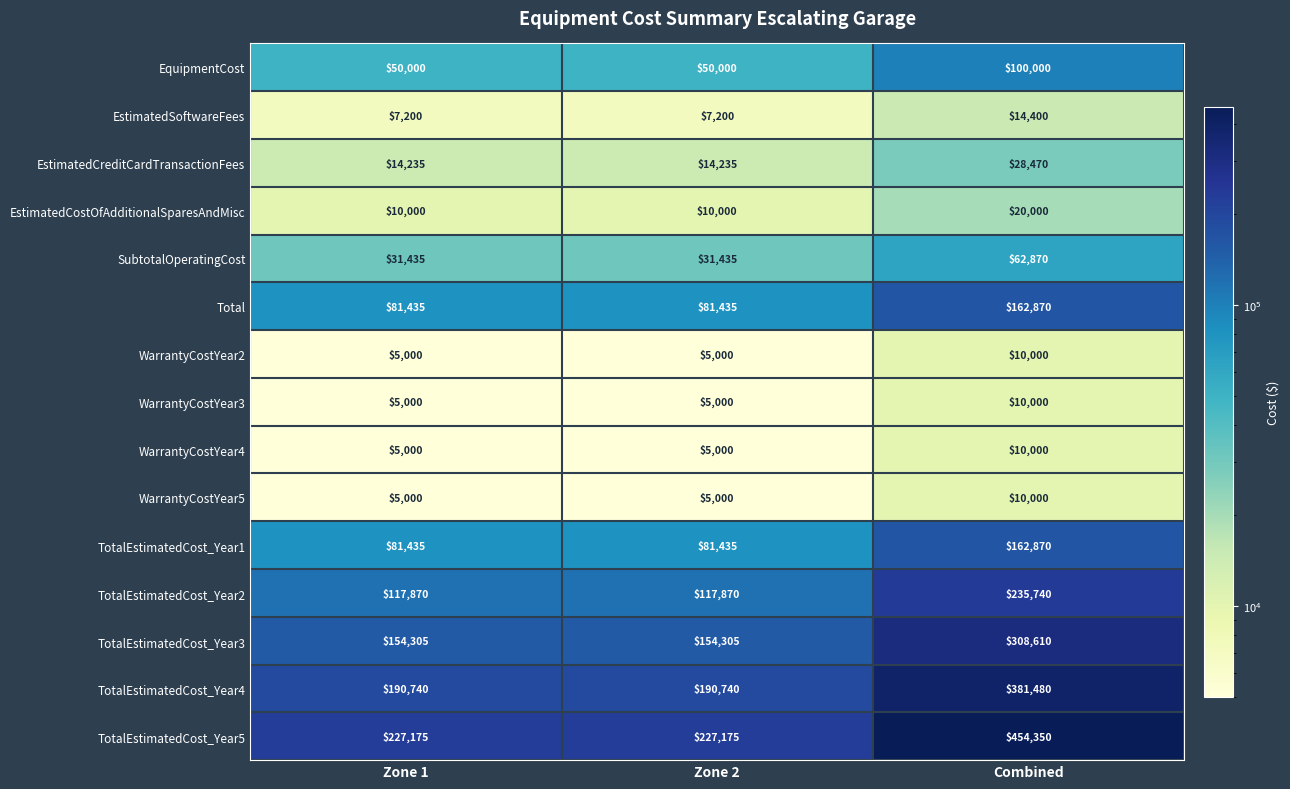

Which series has the widest spread of values?

TotalEstimatedCost_Year5